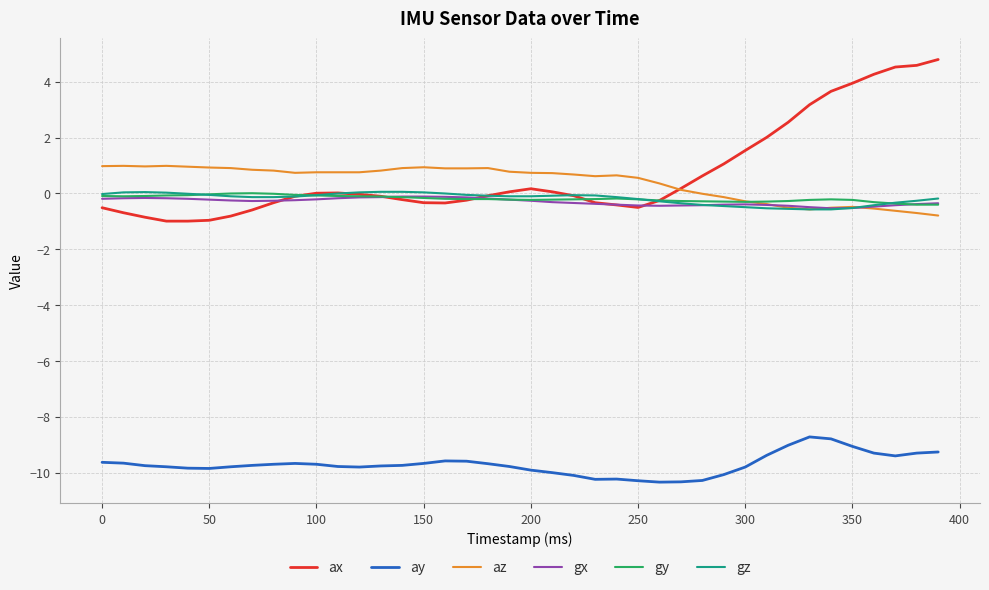

What are all the series names shown in the legend?

ax, ay, az, gx, gy, gz